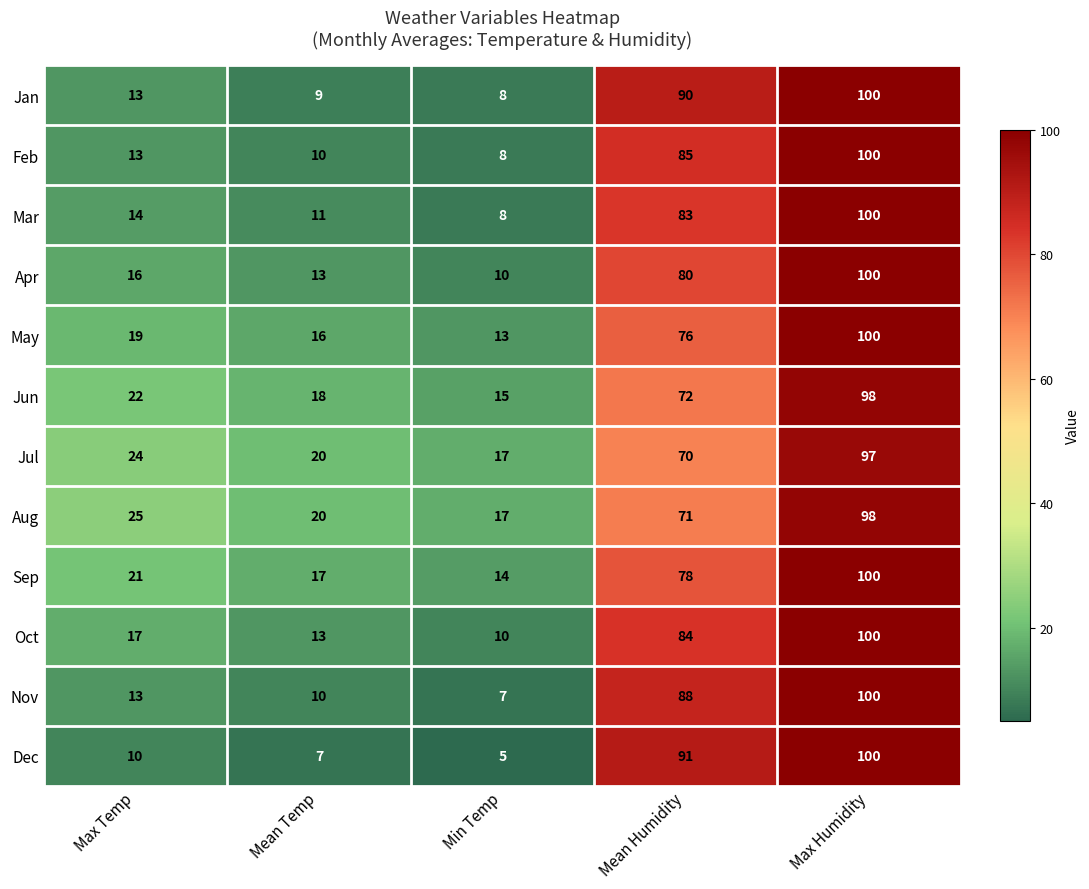

What is the sum of all Feb values?

216